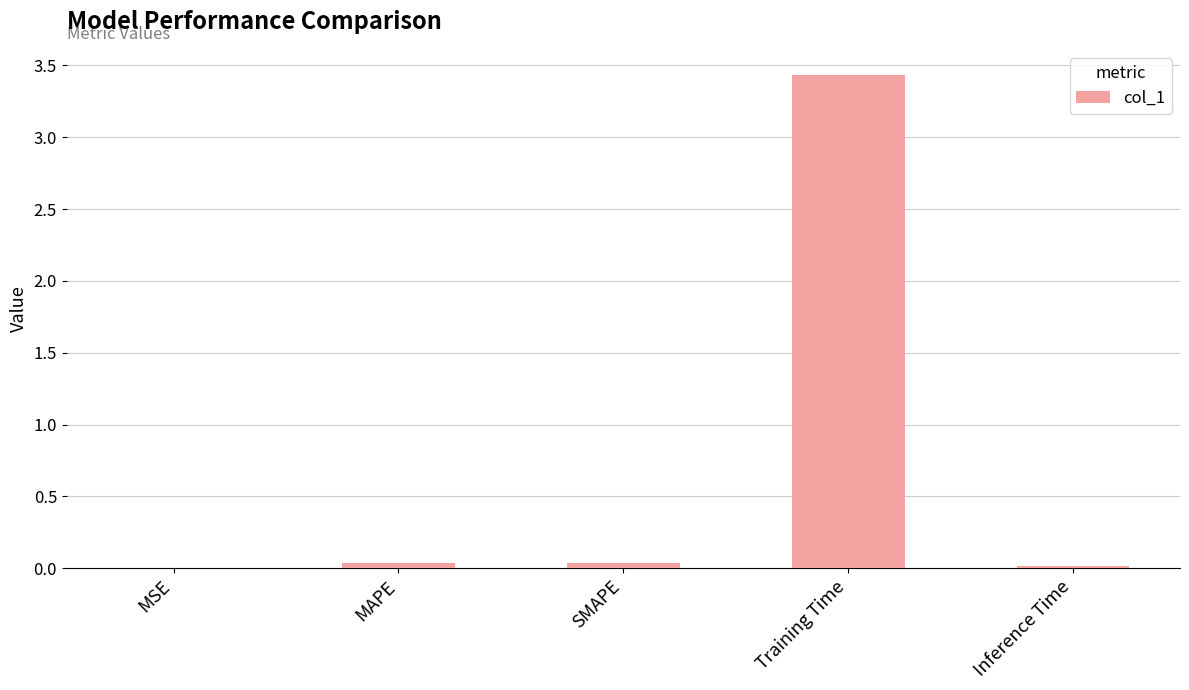

The value at Inference Time is 0.0. True or false?

True